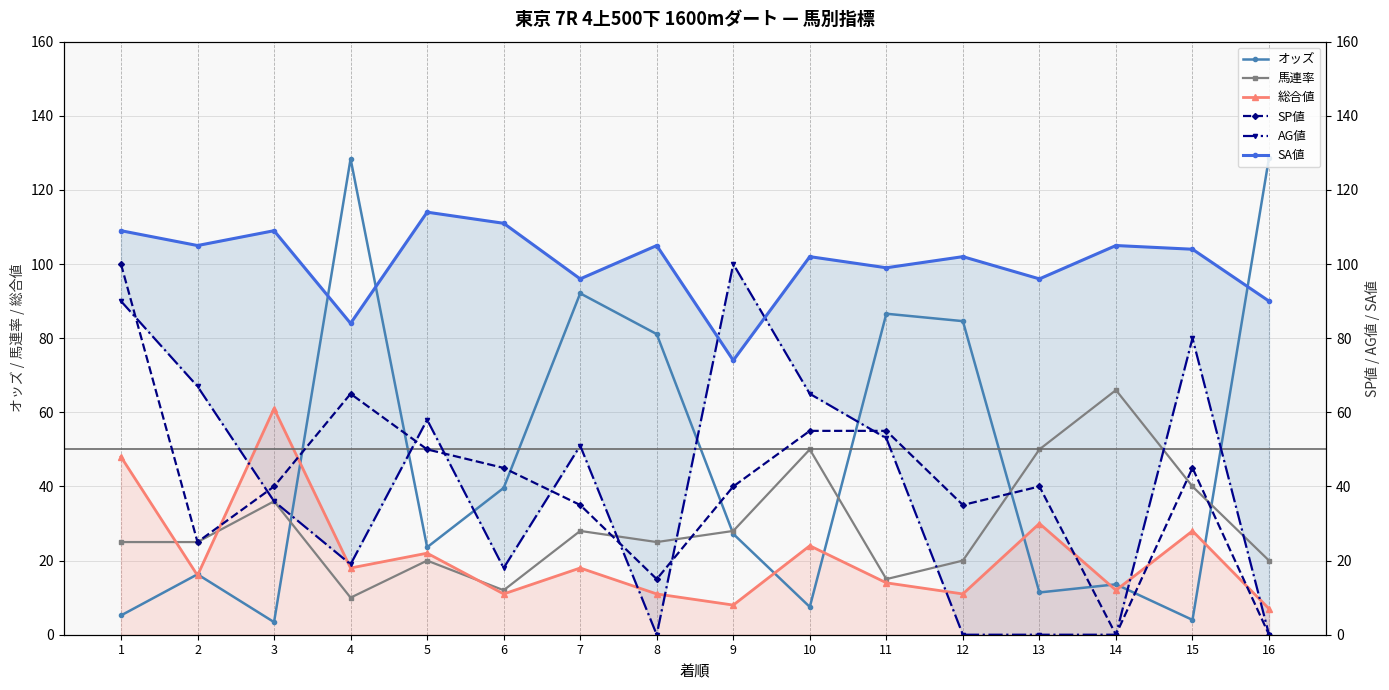

What is the sum of all オッズ values?

753.3